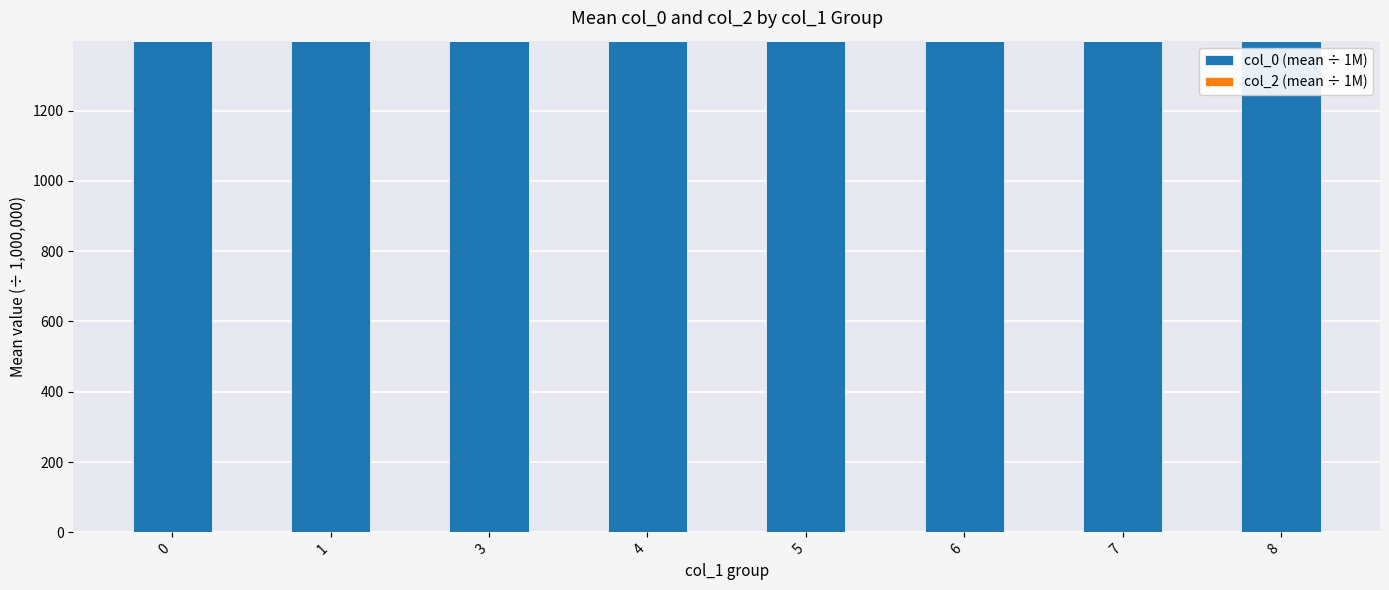

What is the ratio of the value at 0 to the value at 6?

1.0